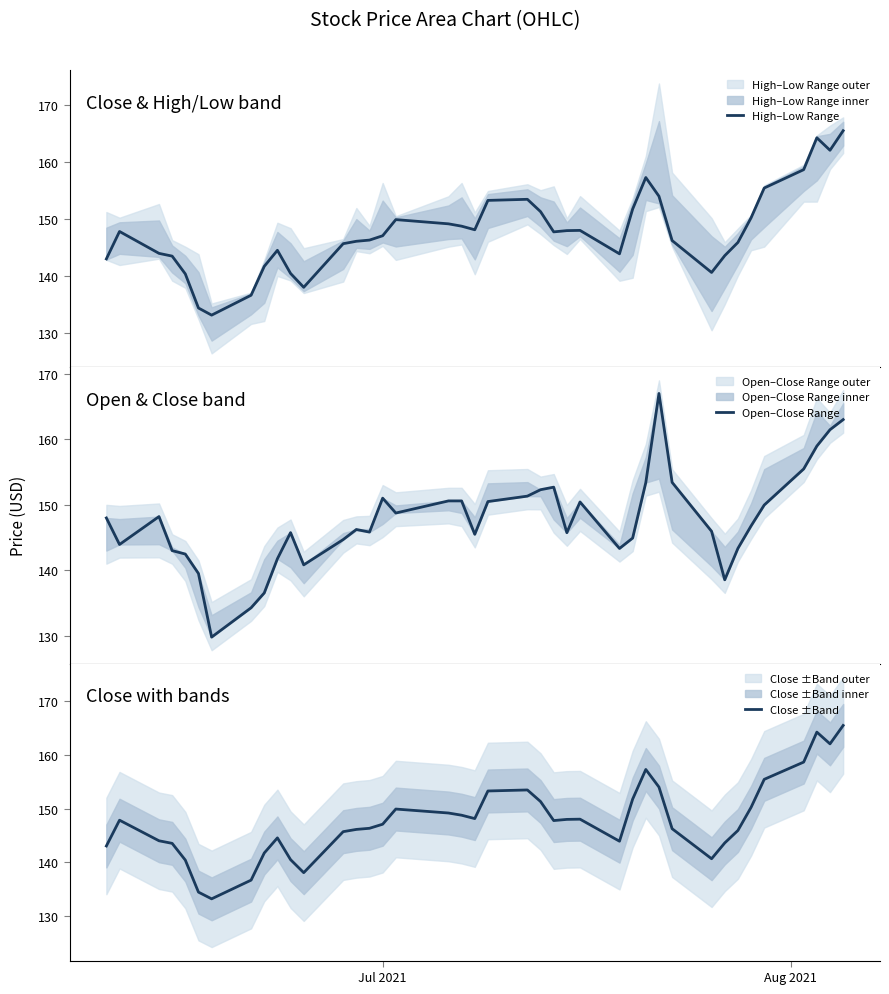

What is the value of the Close ±Band point at the 36th from the left?

155.4